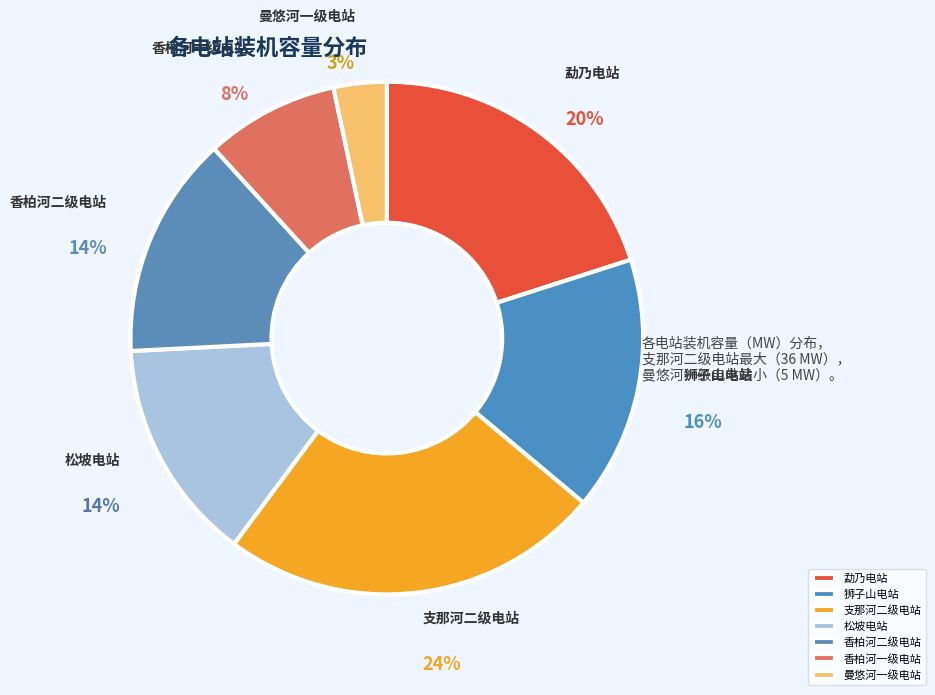

Does 狮子山电站 account for over 50% of the chart?

No